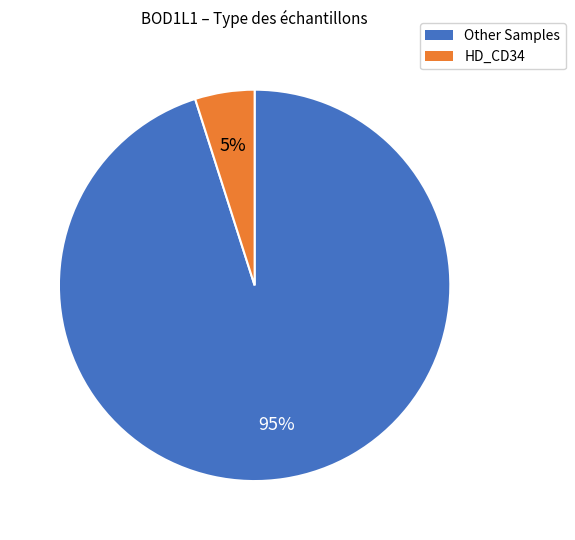

Is there a majority slice in this chart?

Yes